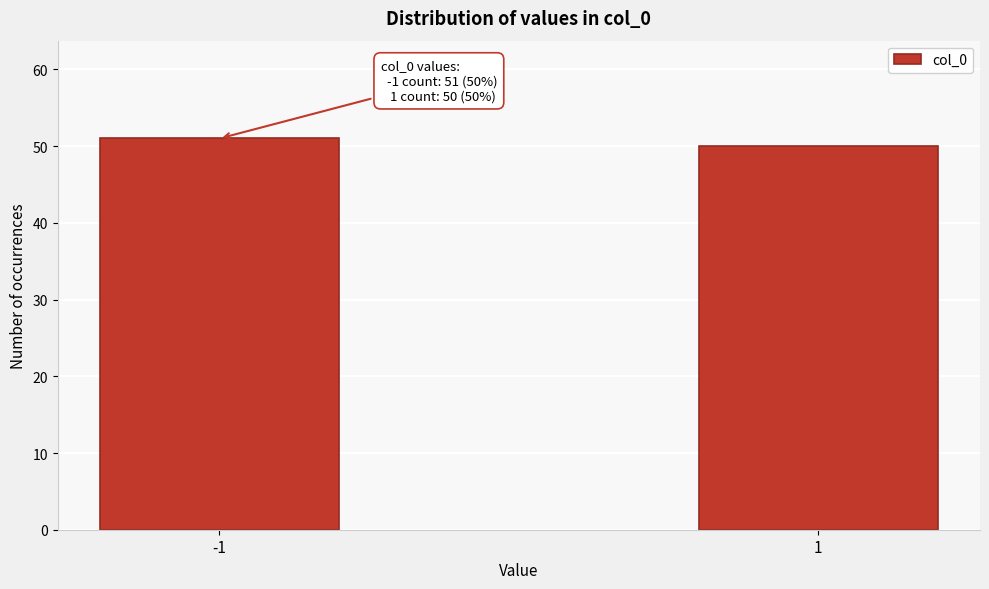

Reading left to right, transcribe all the data shown in this chart.

51	50